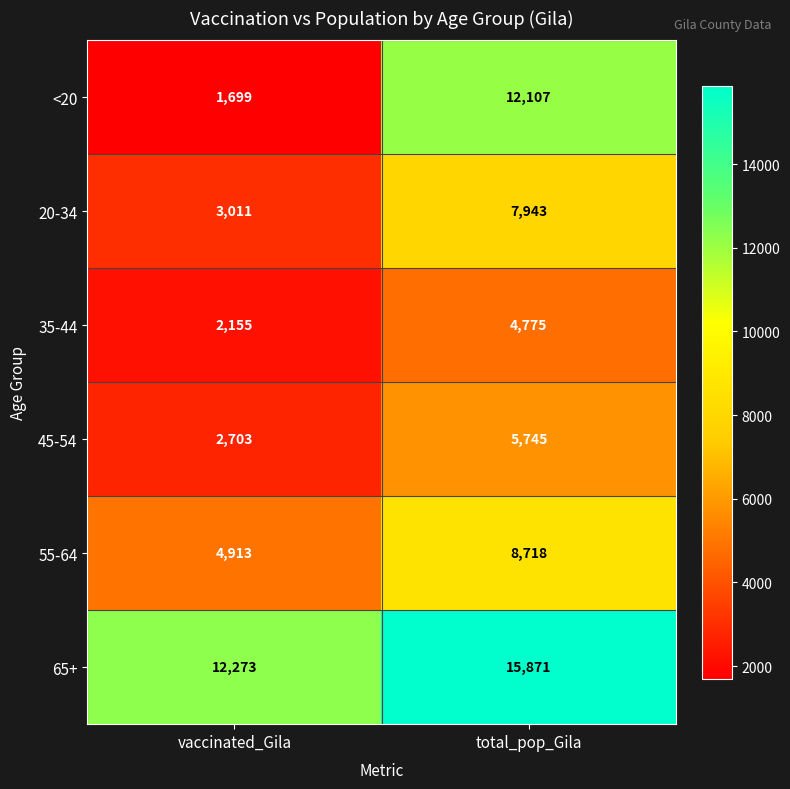

Count the number of data series in this chart.

6